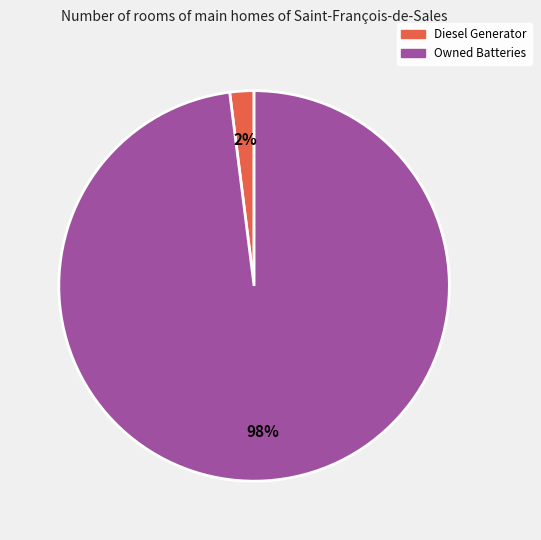

Is there any slice that represents more than half of the pie?

Yes